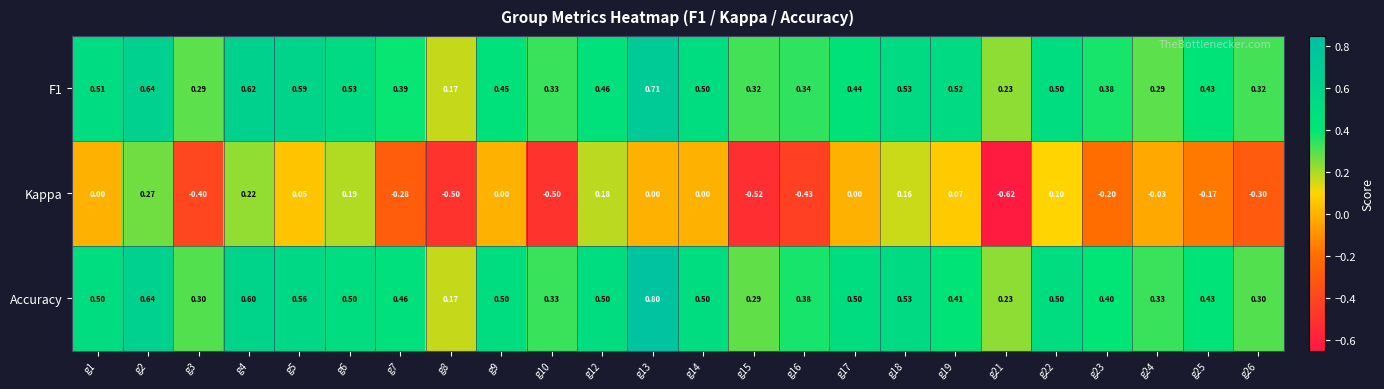

Which series has the largest total across all categories?

Accuracy